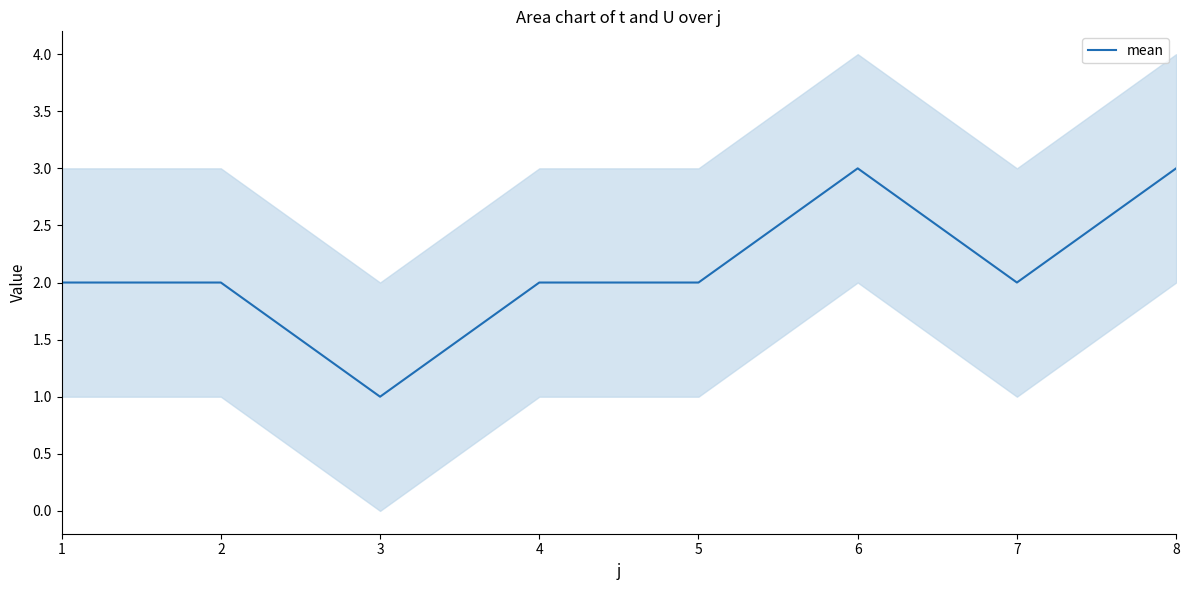

What is the sum of the values at 7 and 3?

3